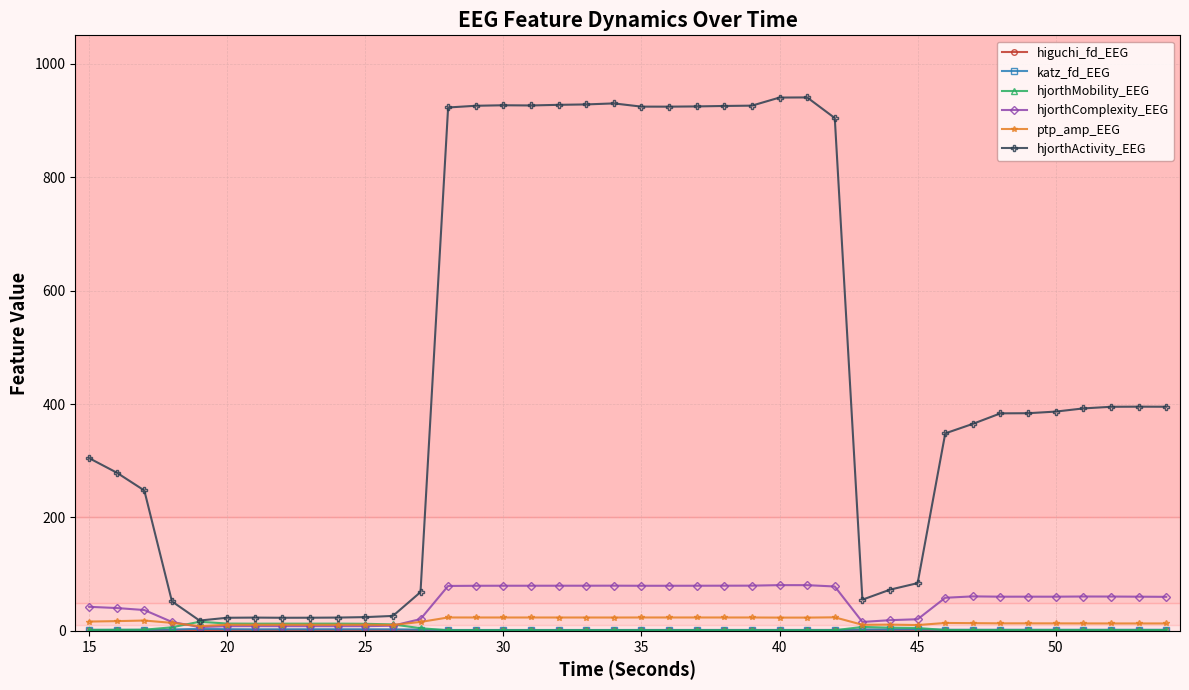

True or false: hjorthComplexity_EEG has more than 0 points higher than both neighbors.

True